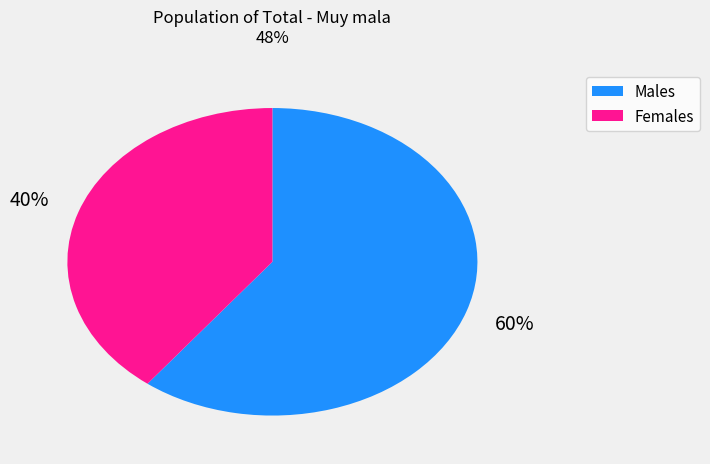

Is there any slice that represents more than half of the pie?

Yes